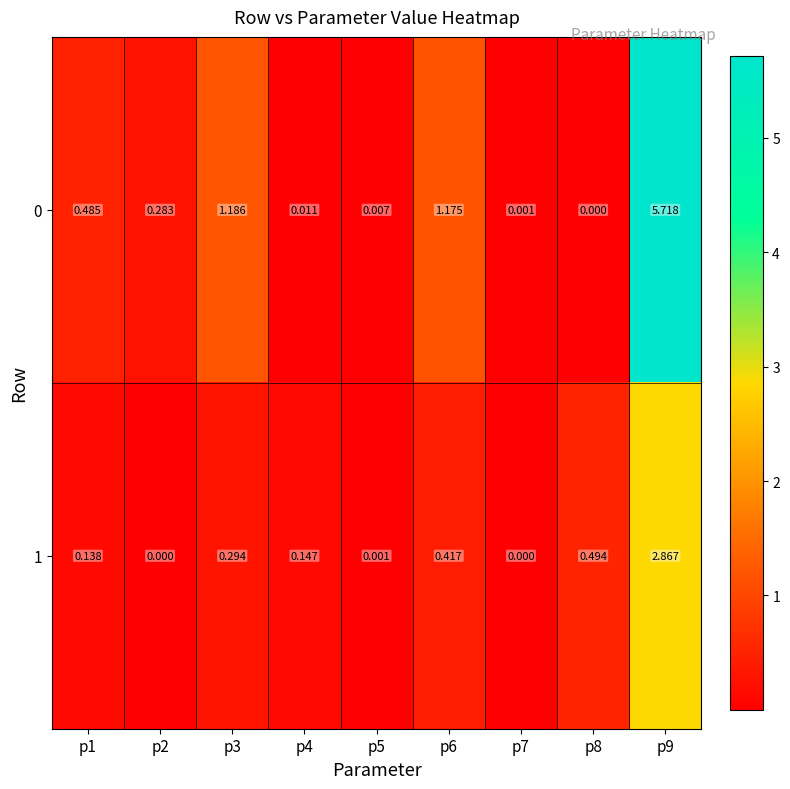

Is the value of 1 at p6 greater than the value of 0 at p5?

Yes